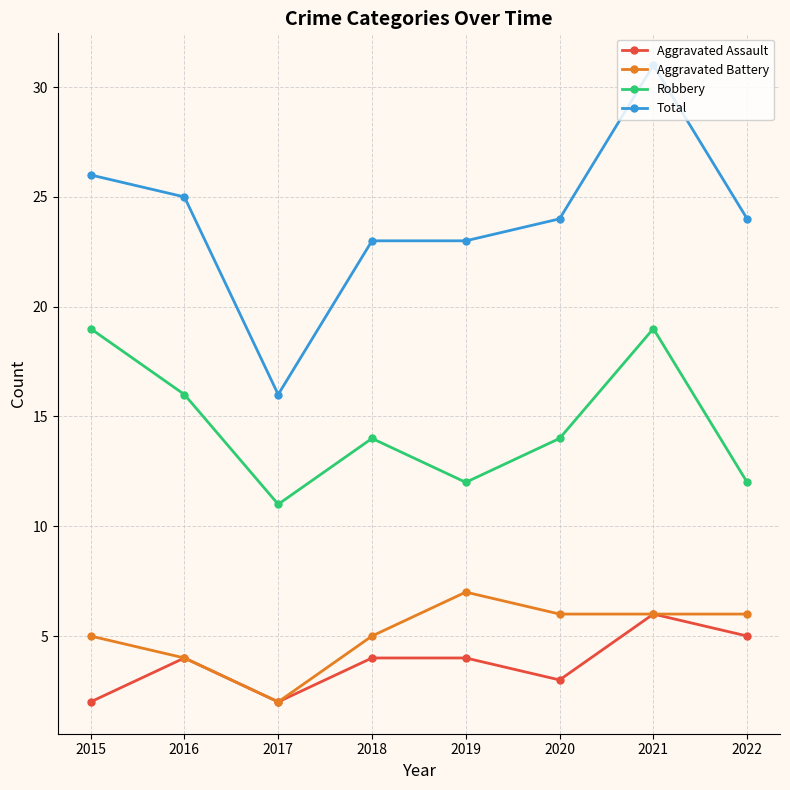

At which category is the sum across all series the highest?

2021